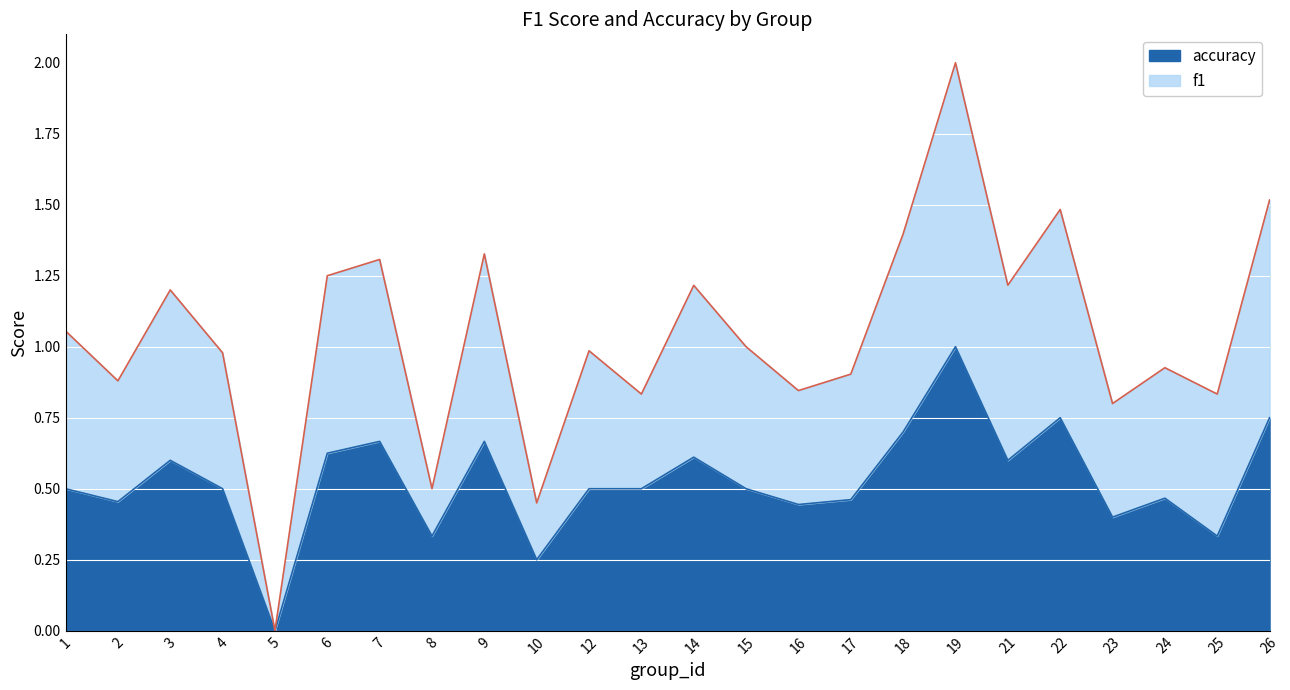

Which category has the lowest value in the accuracy series?

5